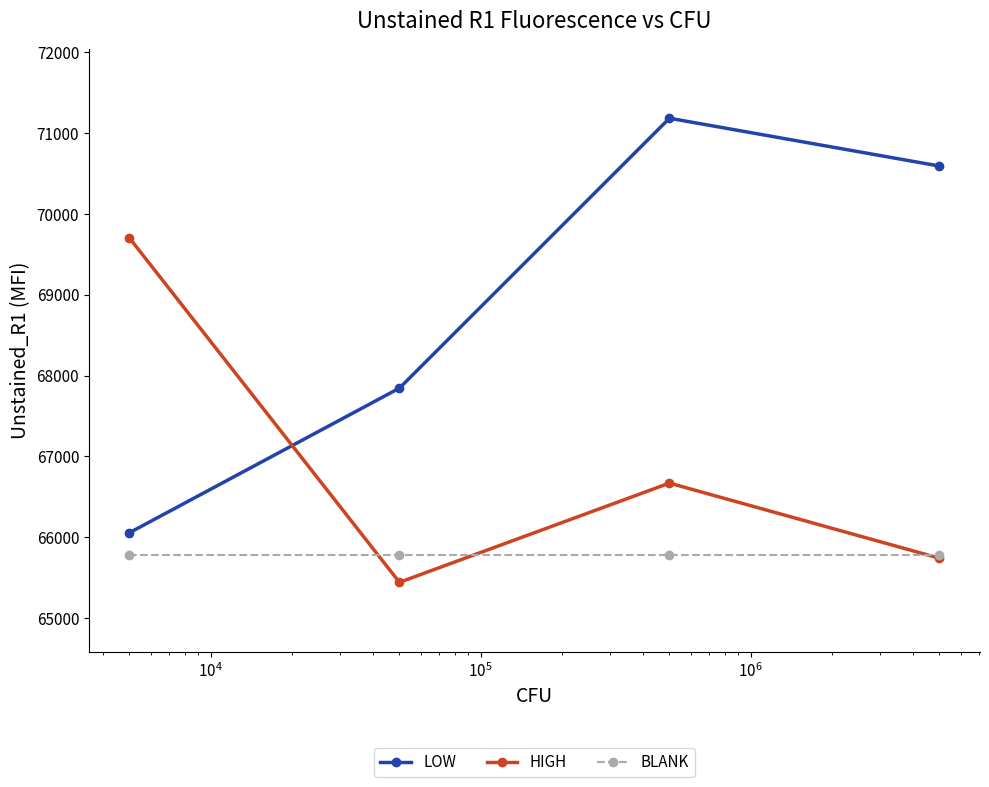

List the series in order of their peak value, lowest first.

BLANK, HIGH, LOW